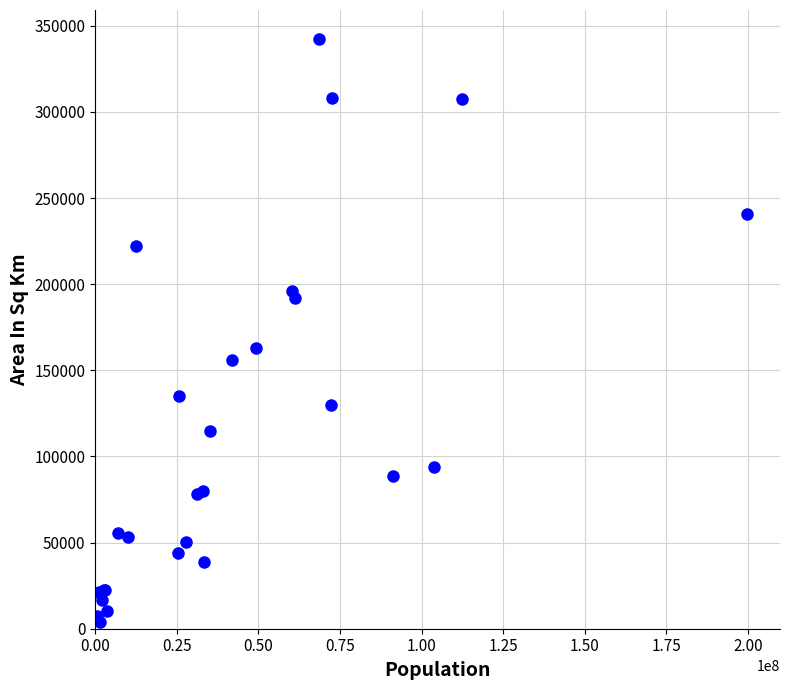

What Y value in the scatter plot is closest to 172970?

162968